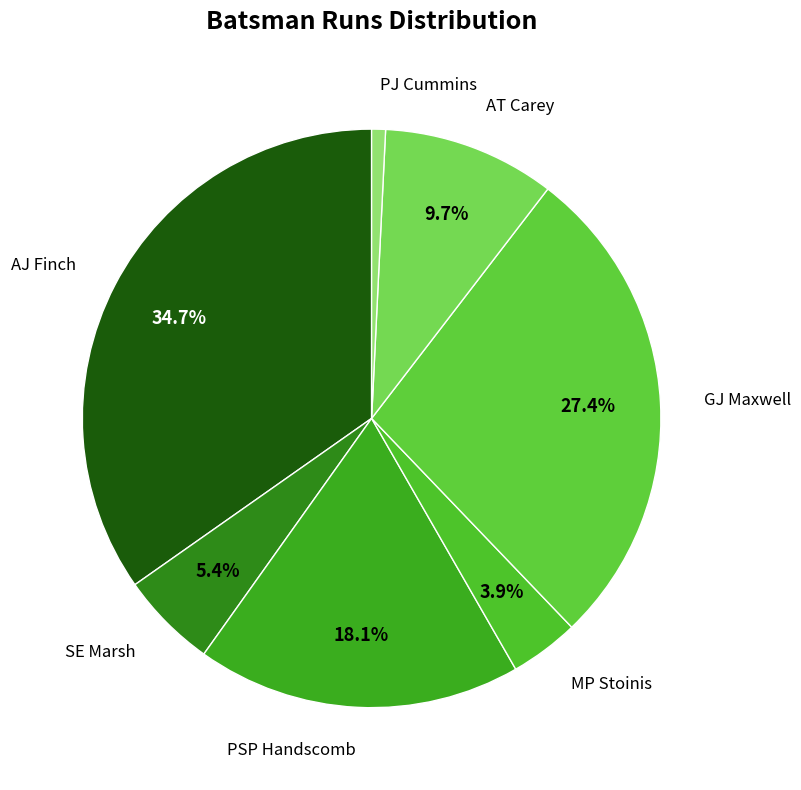

Count the number of slices in the pie.

7